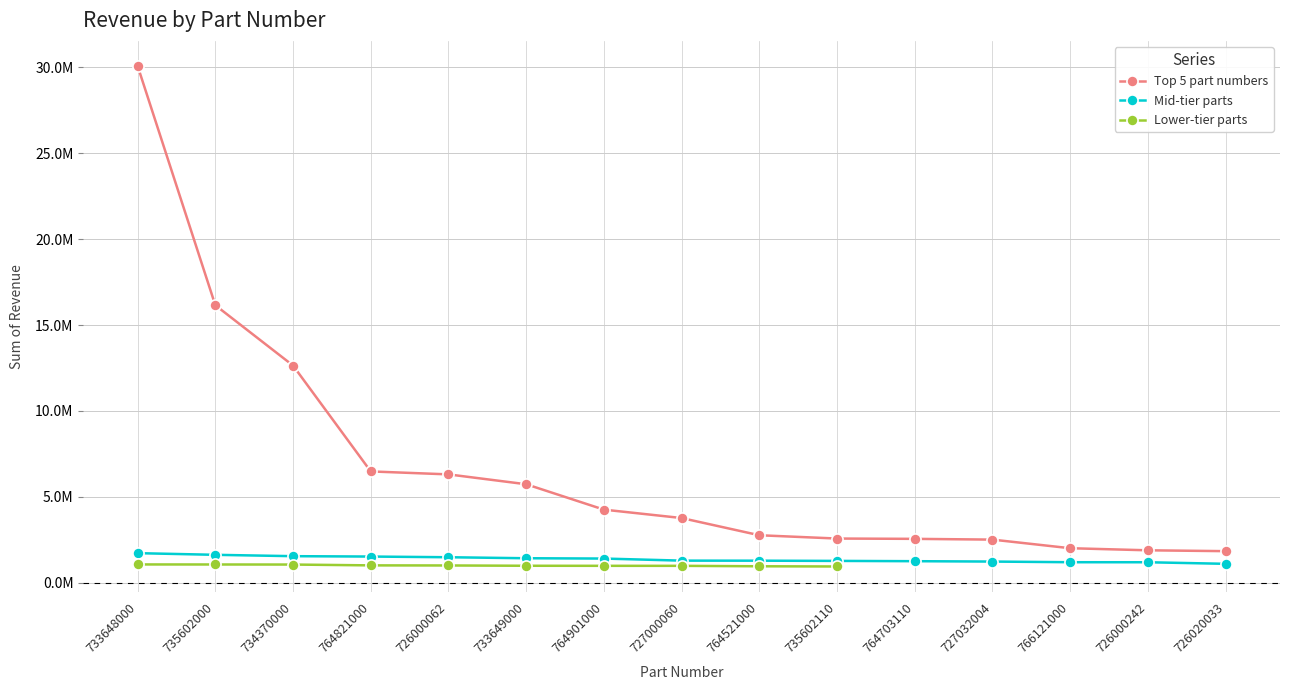

What is the sum of the Lower-tier parts values at 764521000 and 735602000?

2029290.7